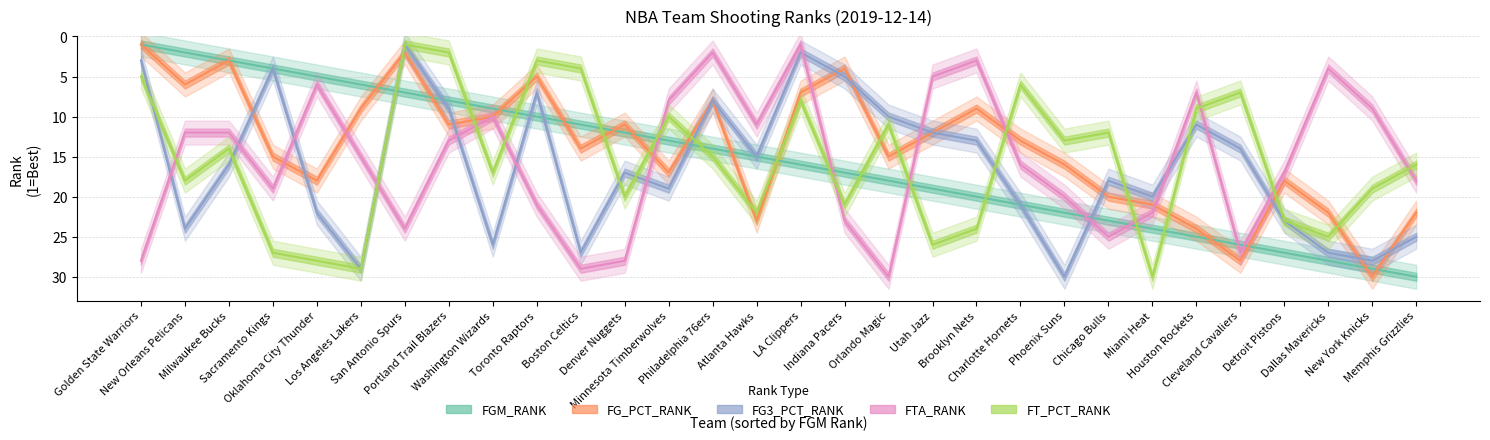

True or false: FT_PCT_RANK and FG_PCT_RANK cross at least once.

True